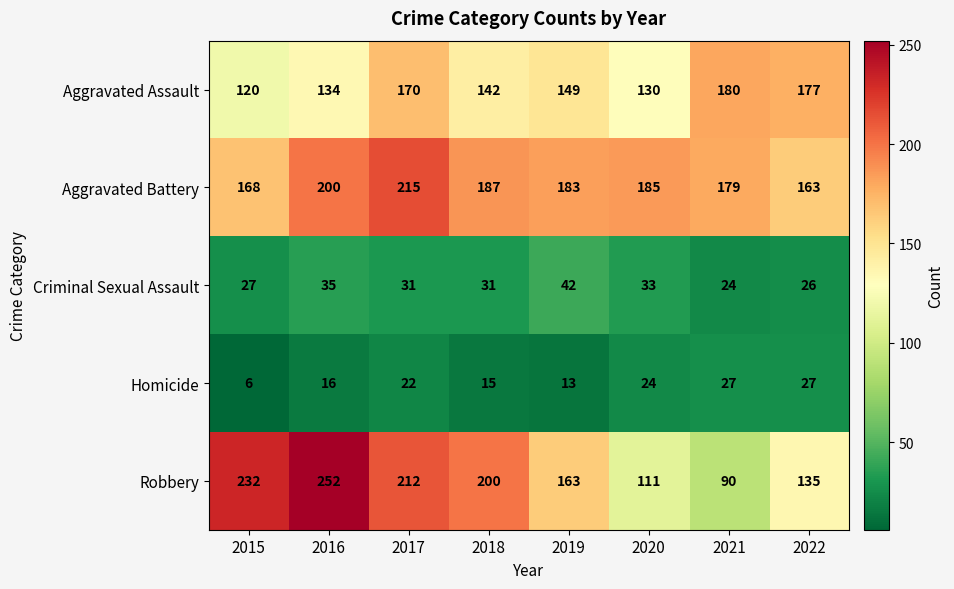

Count the number of categories in the chart.

8